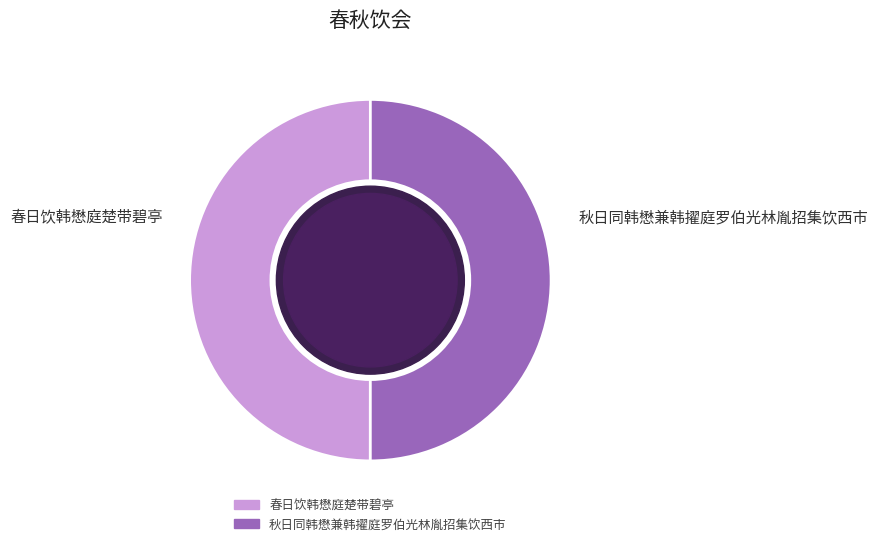

How many slices are in this pie chart?

2